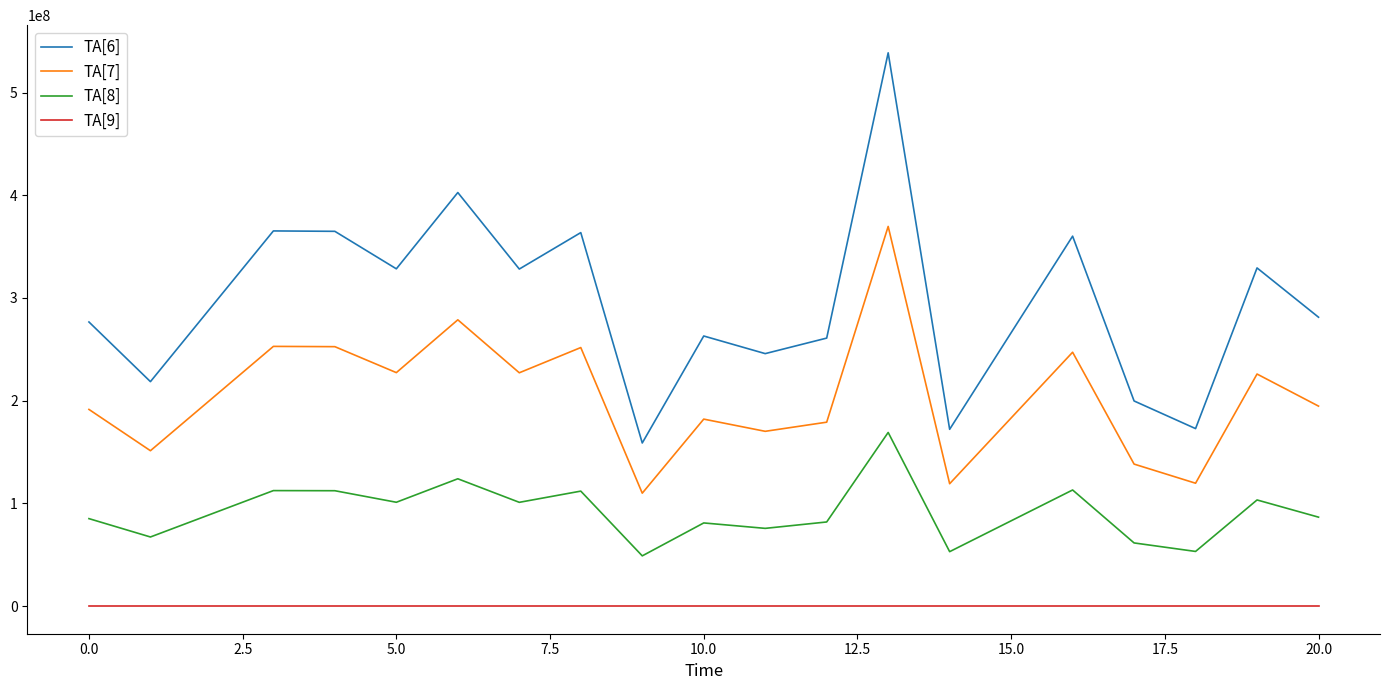

How many interior local peaks does the TA[6] series have?

7